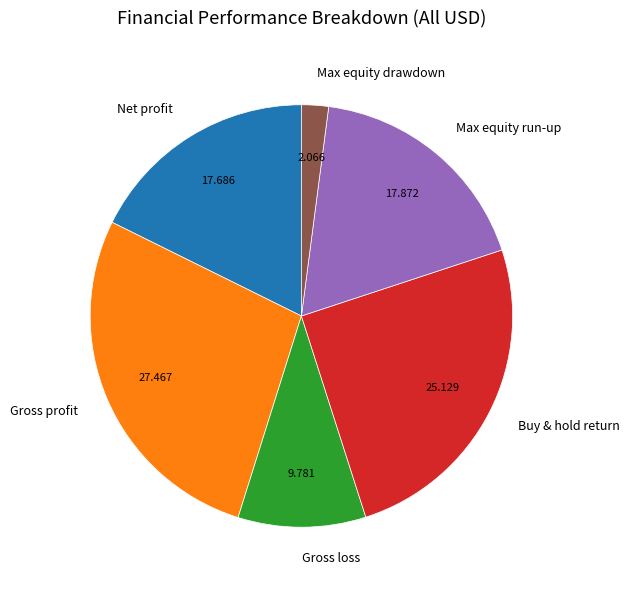

What is the ratio of the value at Max equity drawdown to the value at Buy & hold return?

0.1